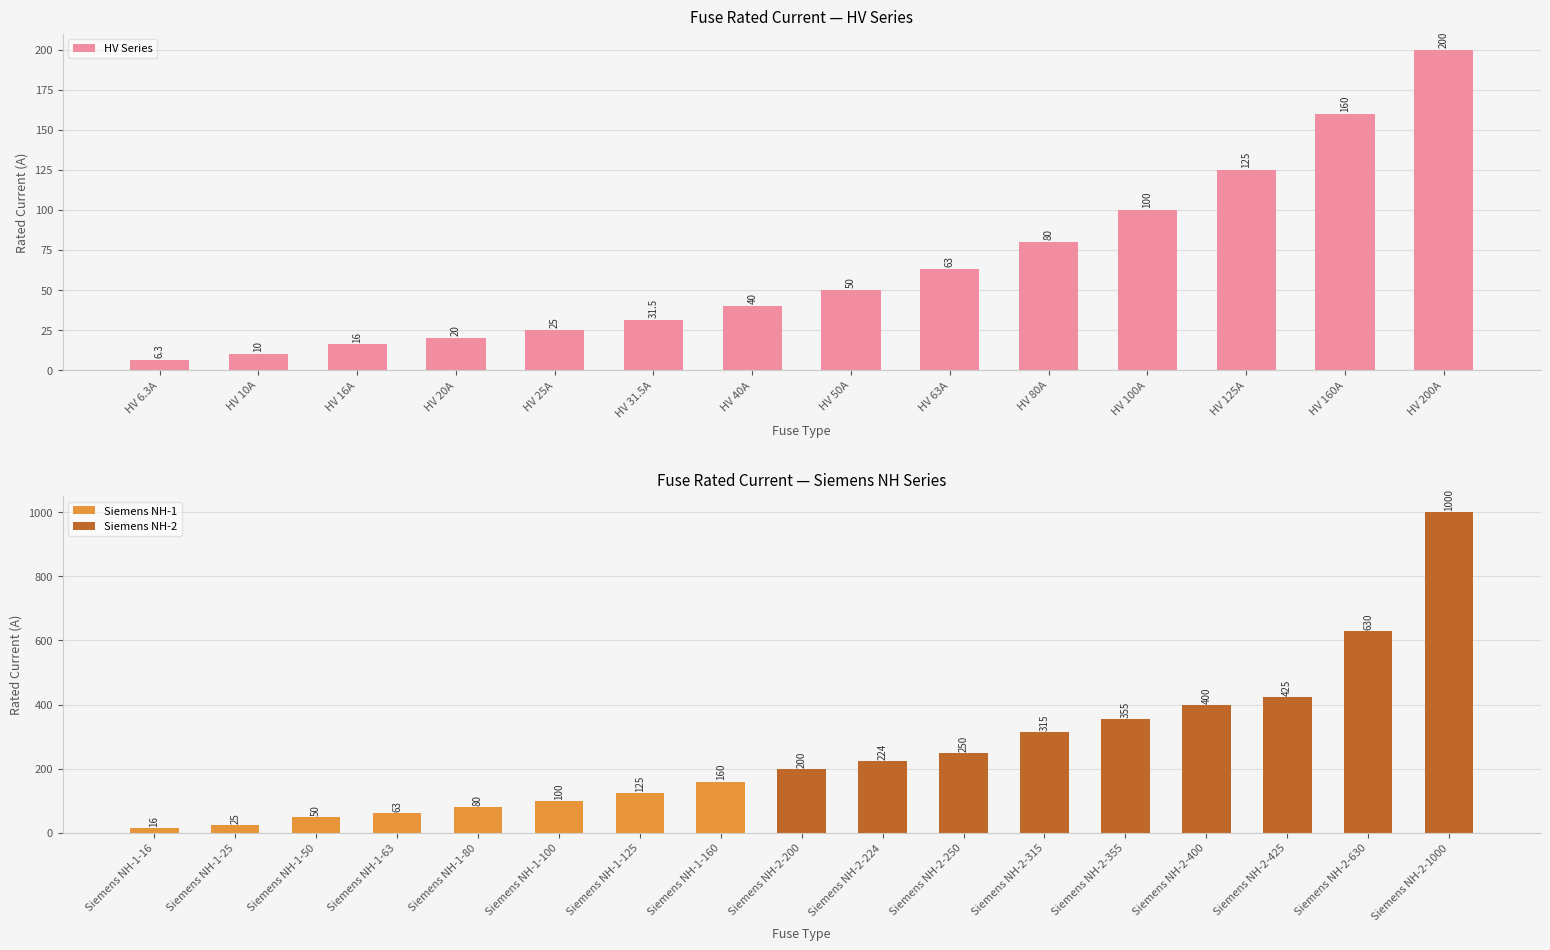

Rank the categories by value from highest to lowest.

Siemens NH-2-1000, Siemens NH-2-630, Siemens NH-2-425, Siemens NH-2-400, Siemens NH-2-355, Siemens NH-2-315, Siemens NH-2-250, Siemens NH-2-224, HV 200A, Siemens NH-2-200, HV 160A, Siemens NH-1-160, HV 125A, Siemens NH-1-125, HV 100A, Siemens NH-1-100, HV 80A, Siemens NH-1-80, HV 63A, Siemens NH-1-63, HV 50A, Siemens NH-1-50, HV 40A, HV 31.5A, HV 25A, Siemens NH-1-25, HV 20A, HV 16A, Siemens NH-1-16, HV 10A, HV 6.3A